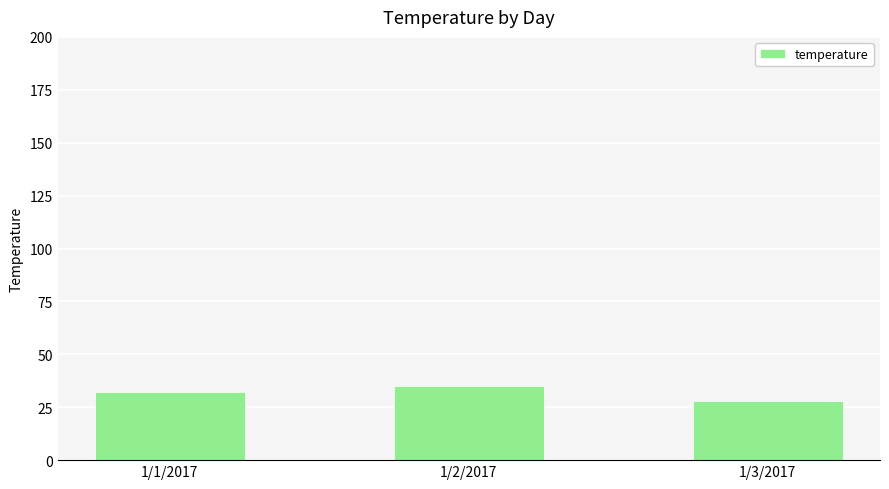

Reading left to right, transcribe all the data shown in this chart.

32	35	28